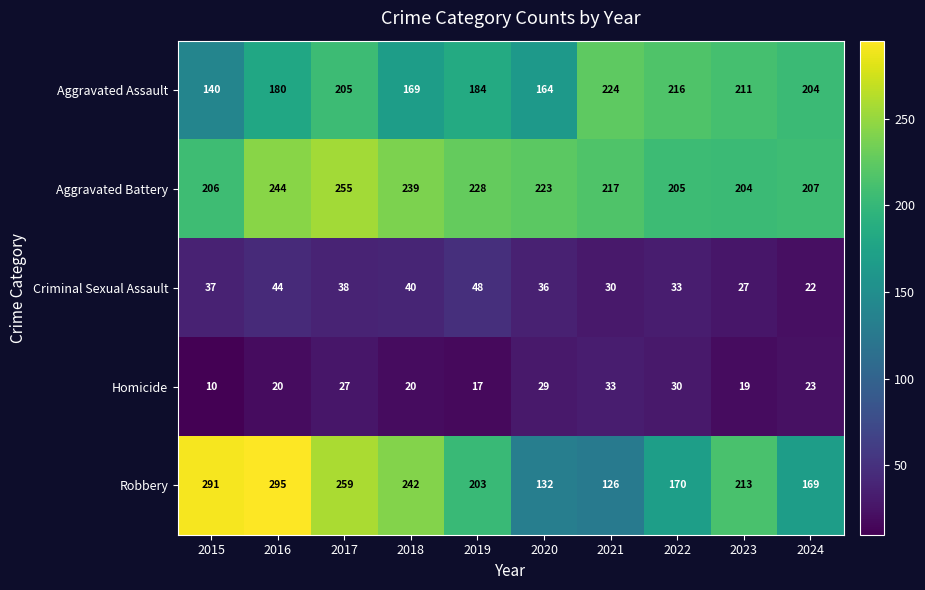

At how many categories does at least one series exceed 289?

2